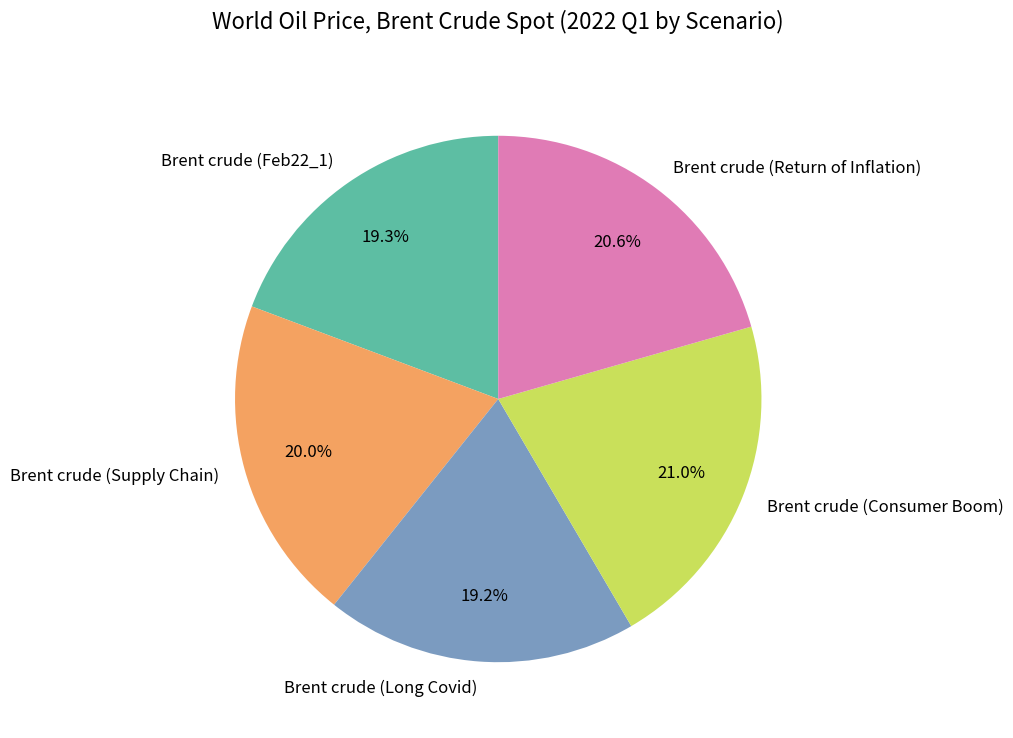

How many slices are in this pie chart?

5